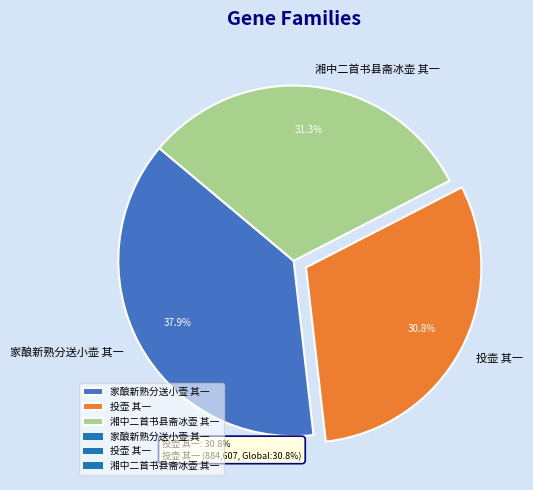

What is the smallest slice in the pie chart?

投壶 其一